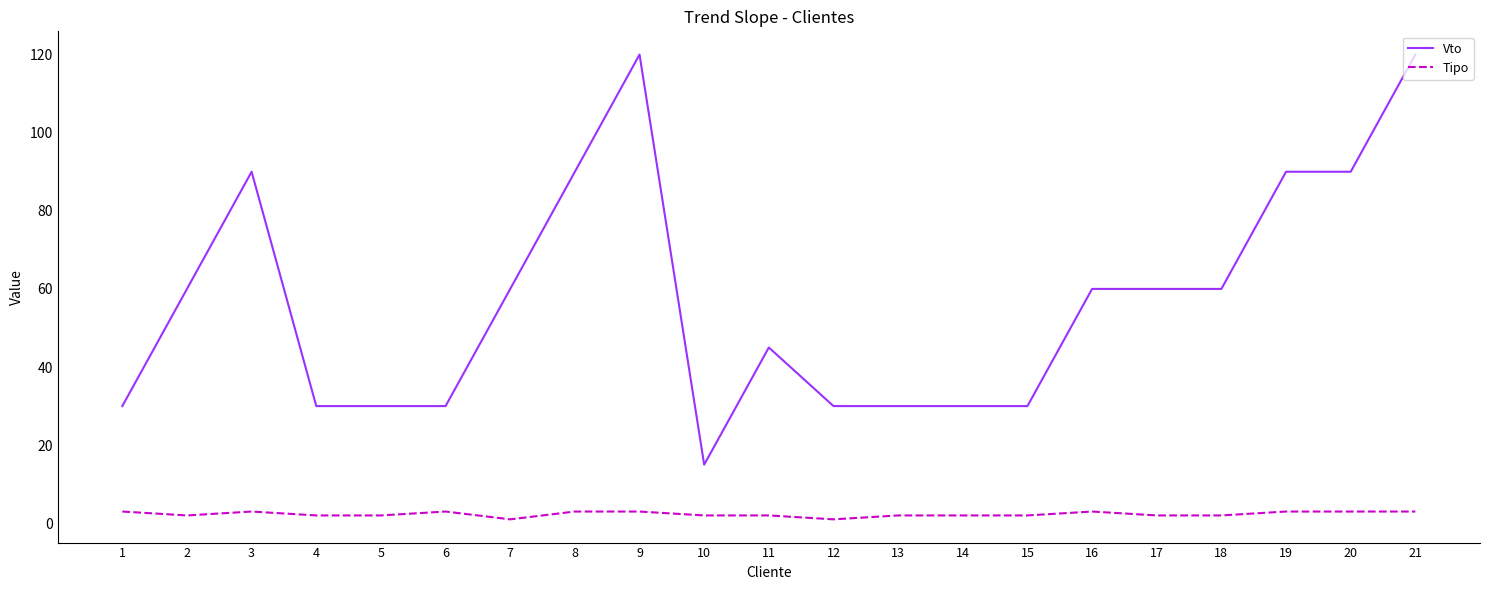

What is the maximum value shown in the chart?

120